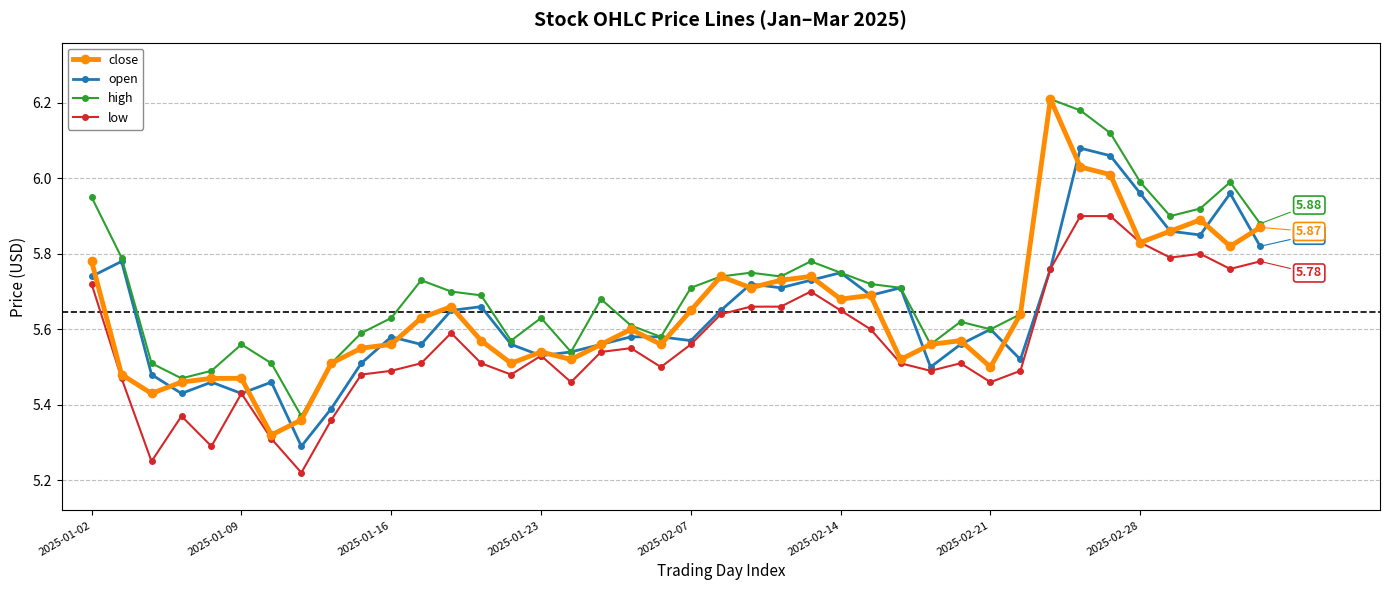

True or false: high and low intersect in this chart.

False